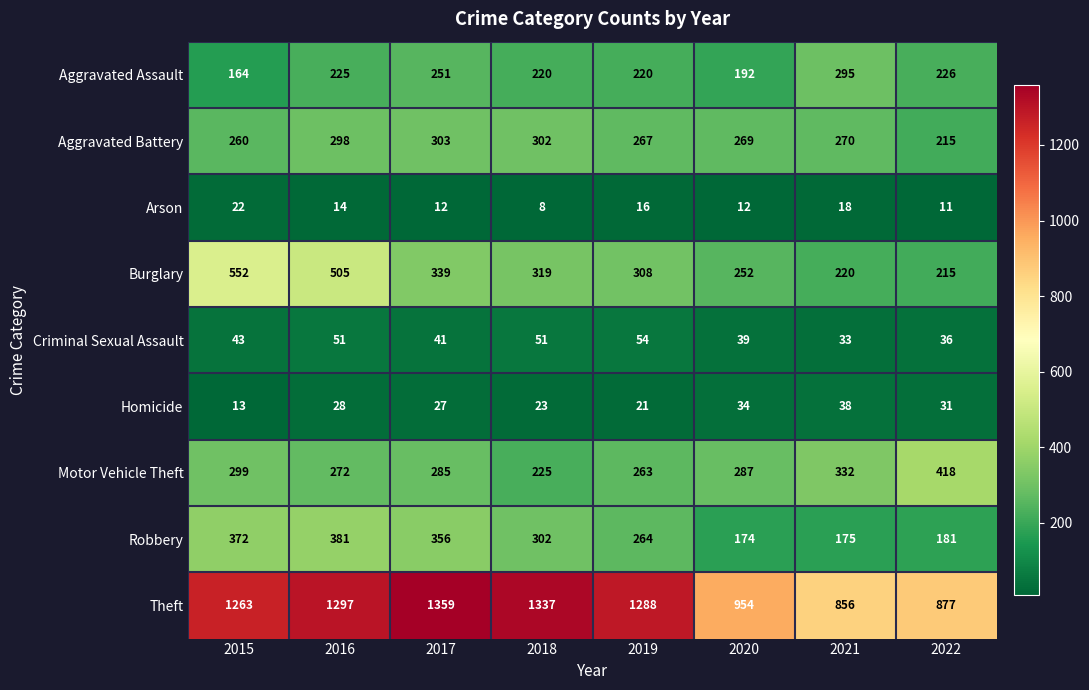

Count the number of categories in the chart.

8